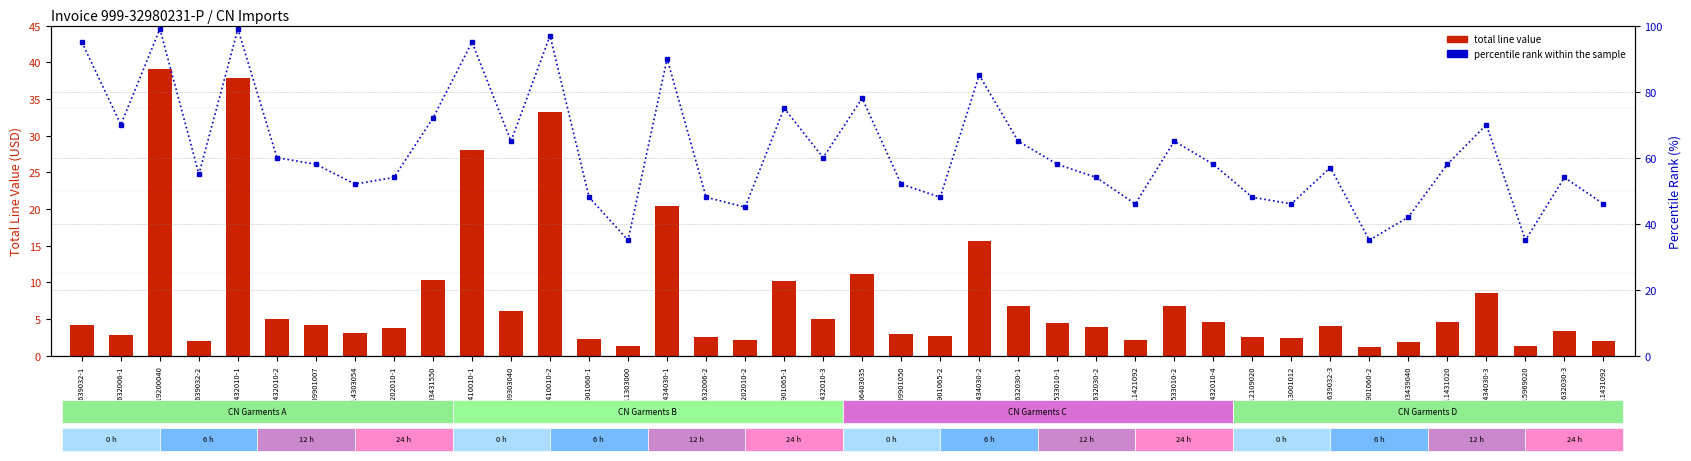

At which label does percentile rank within the sample reach its peak?

4819200040